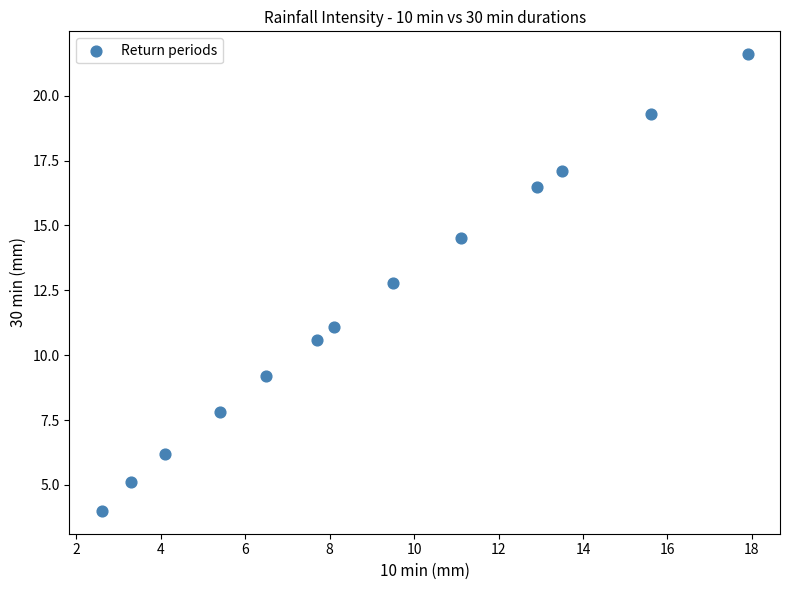

What is the range of Y values (max minus min)?

17.6